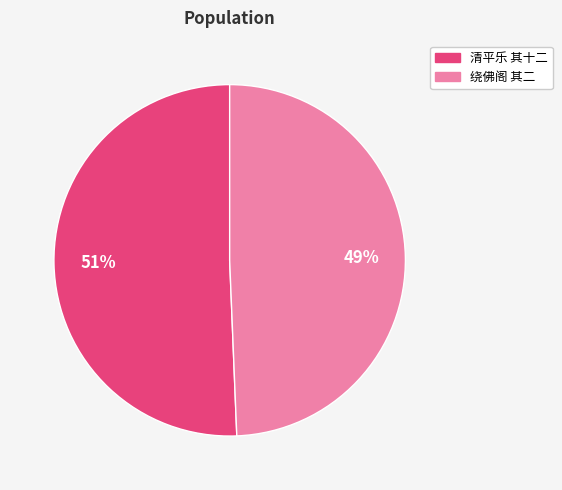

Is there a majority slice in this chart?

Yes